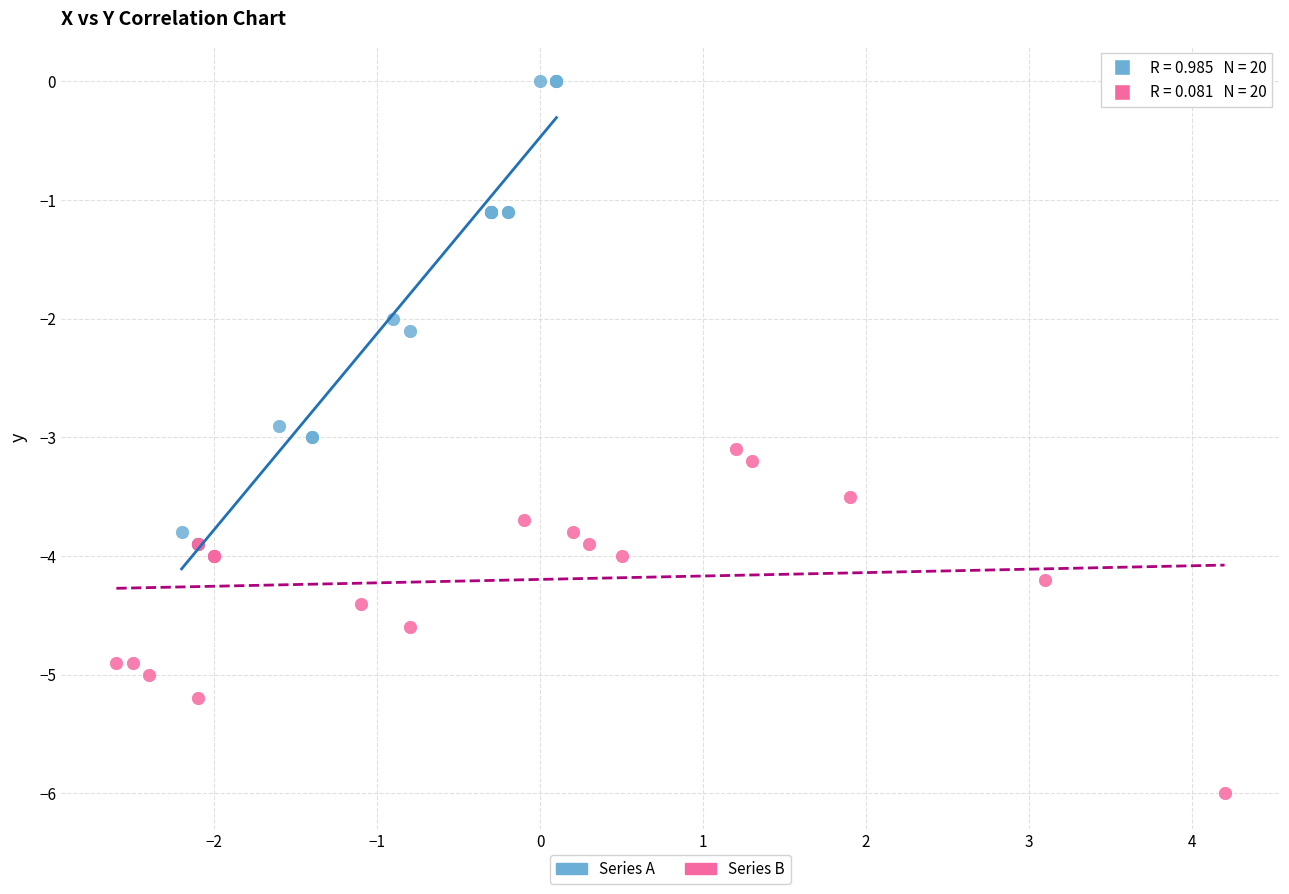

Which series contains the lowest Y value?

Series B